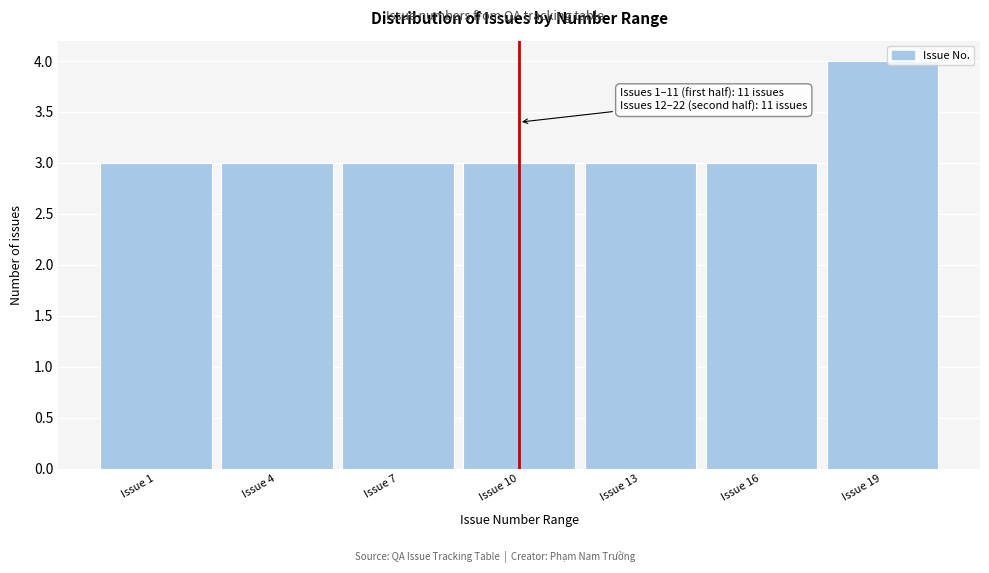

Reading right to left, transcribe all the data shown in this chart.

4	3	3	3	3	3	3